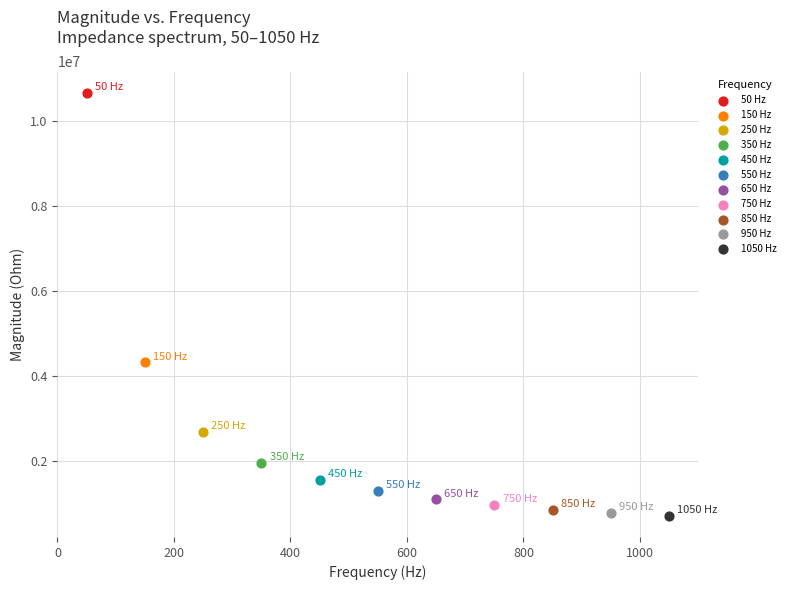

What are all the series names shown in the legend?

50 Hz, 150 Hz, 250 Hz, 350 Hz, 450 Hz, 550 Hz, 650 Hz, 750 Hz, 850 Hz, 950 Hz, 1050 Hz